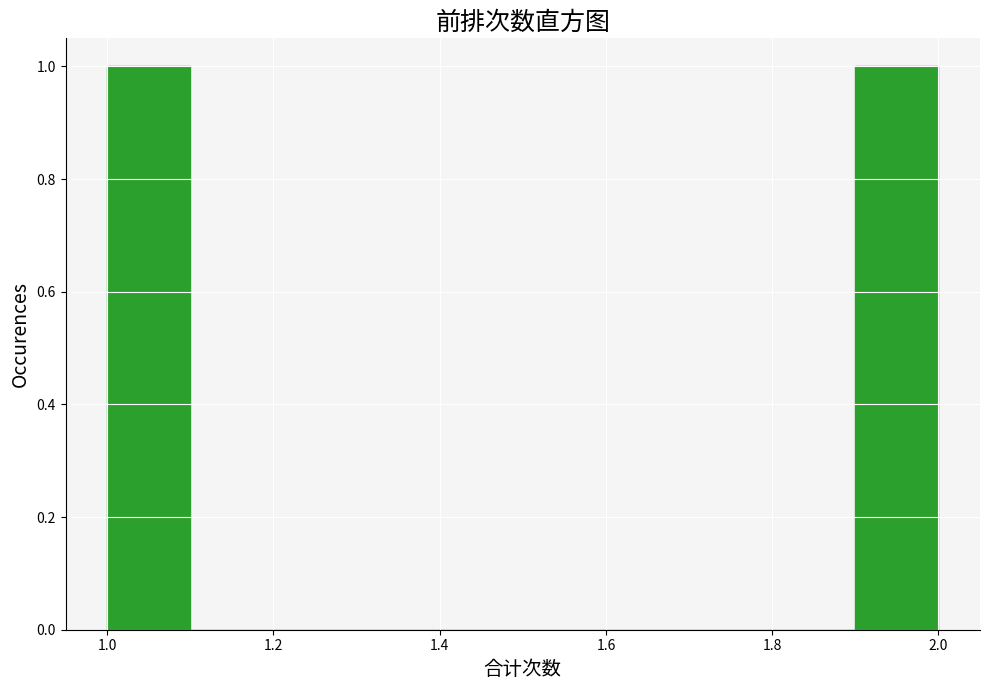

Reading left to right, list every bar in this chart as the range it spans on the x-axis followed by its height. The values are not printed on the chart, so give them approximately, as read against the axis.

1.0 to 1.1: 1
1.1 to 1.2: 0
1.2 to 1.3: 0
1.3 to 1.4: 0
1.4 to 1.5: 0
1.5 to 1.6: 0
1.6 to 1.7: 0
1.7 to 1.8: 0
1.8 to 1.9: 0
1.9 to 2.0: 1